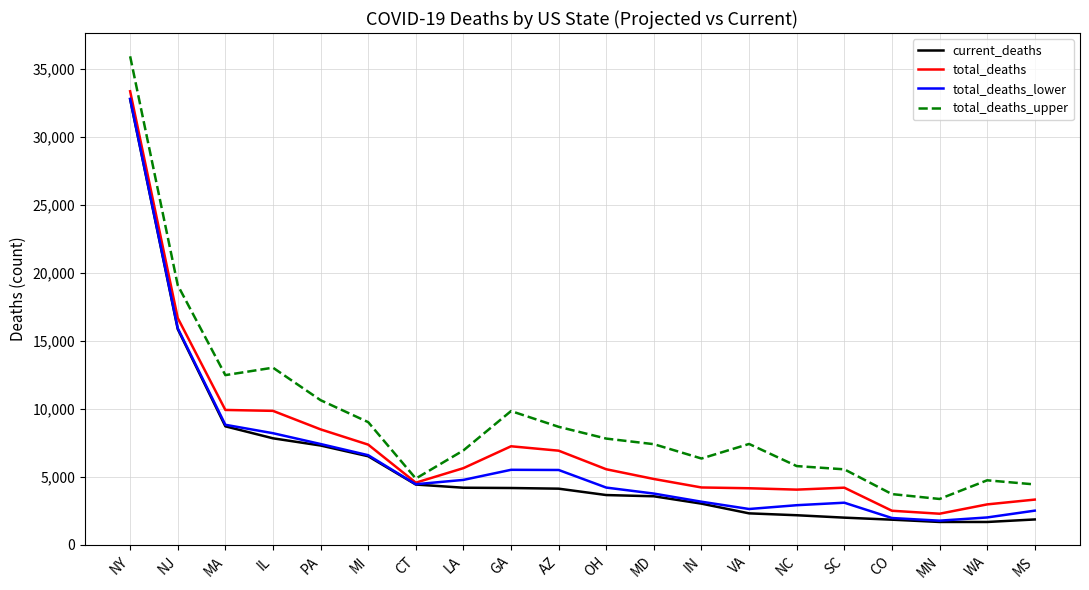

At which category is the sum across all series the highest?

NY